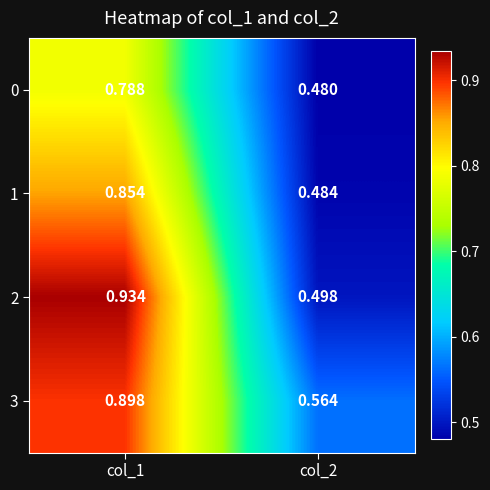

Is the value of 2 at col_2 greater than the value of 0 at col_1?

No